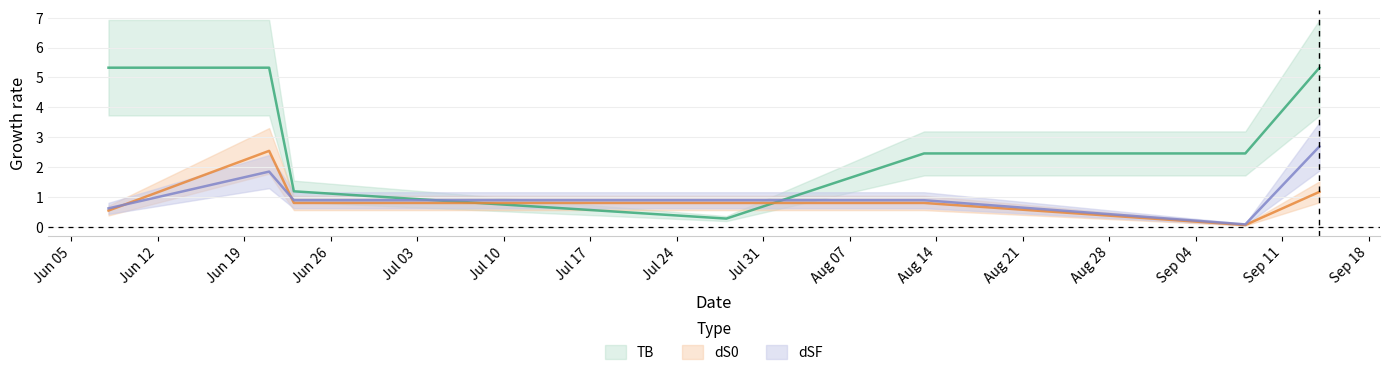

What is the label of the 7th point from the right?

2023-06-08